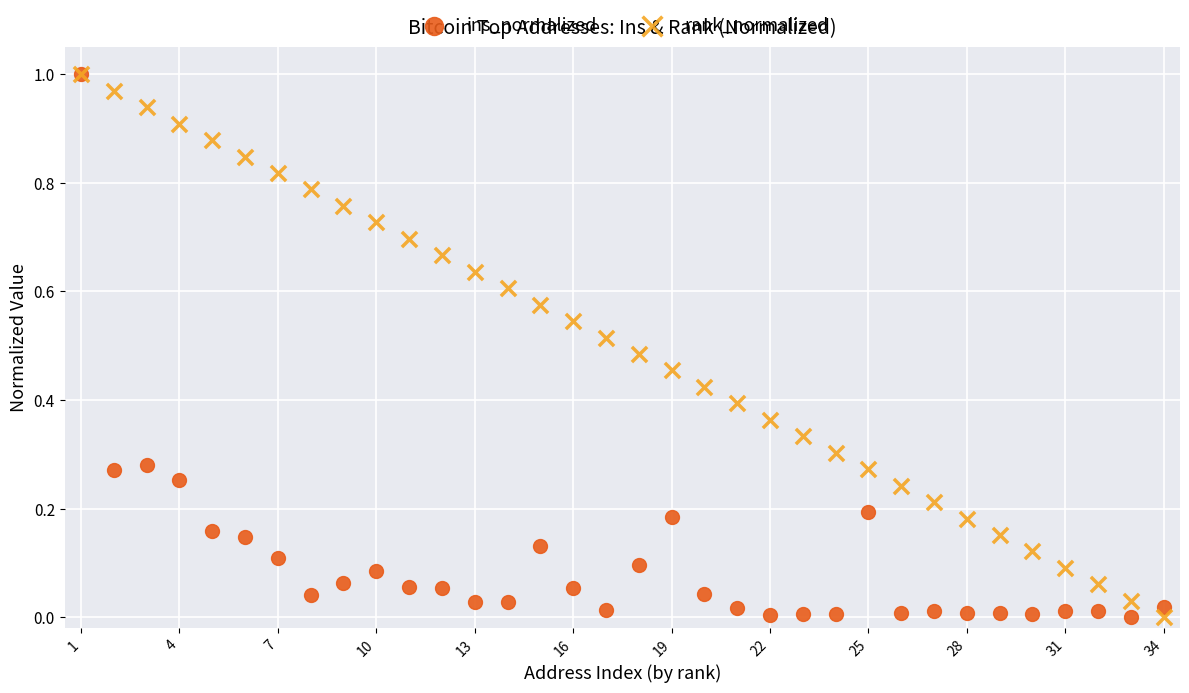

What are all the series names shown in the legend?

ins_normalized, rank_normalized